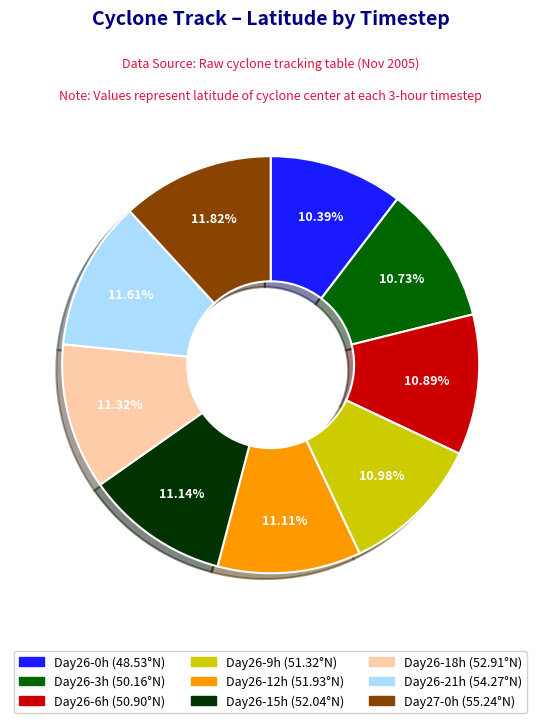

Does any single category account for the majority?

No